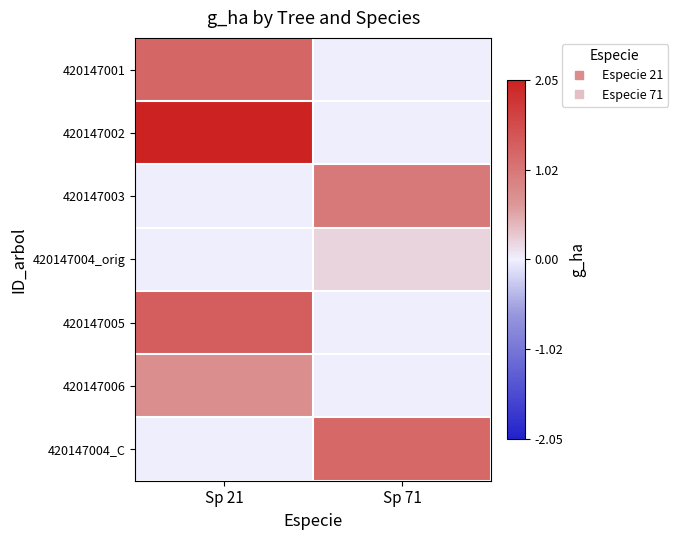

Reading left to right, list all the values displayed in this chart.

420147001: Sp 21=1.2	Sp 71=0.0
420147002: Sp 21=2.0	Sp 71=0.0
420147003: Sp 21=0.0	Sp 71=1.0
420147004_orig: Sp 21=0.0	Sp 71=0.2
420147005: Sp 21=1.3	Sp 71=0.0
420147006: Sp 21=0.8	Sp 71=0.0
420147004_C: Sp 21=0.0	Sp 71=1.2